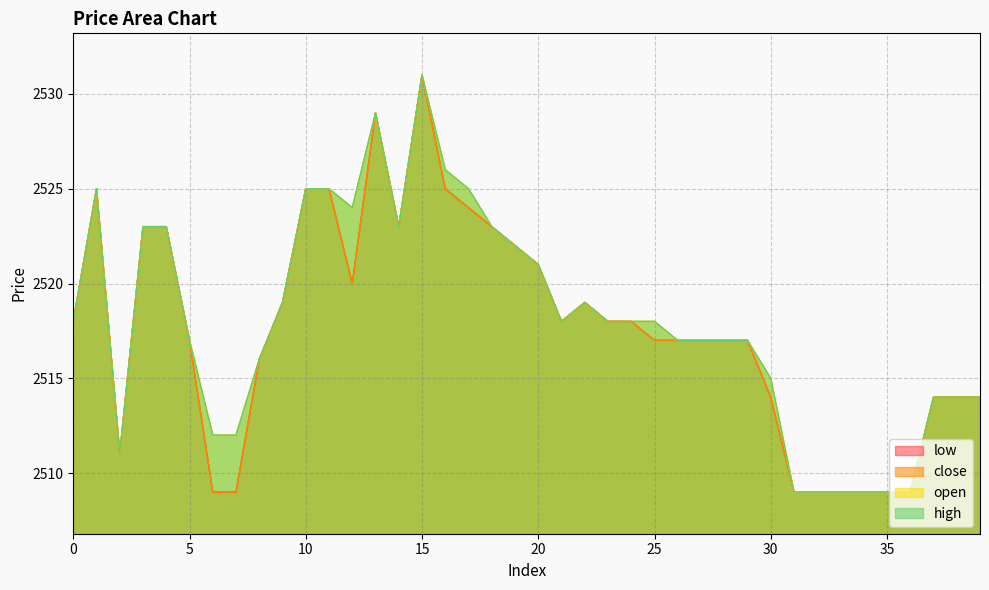

What are all the series names shown in the legend?

high, low, close, open